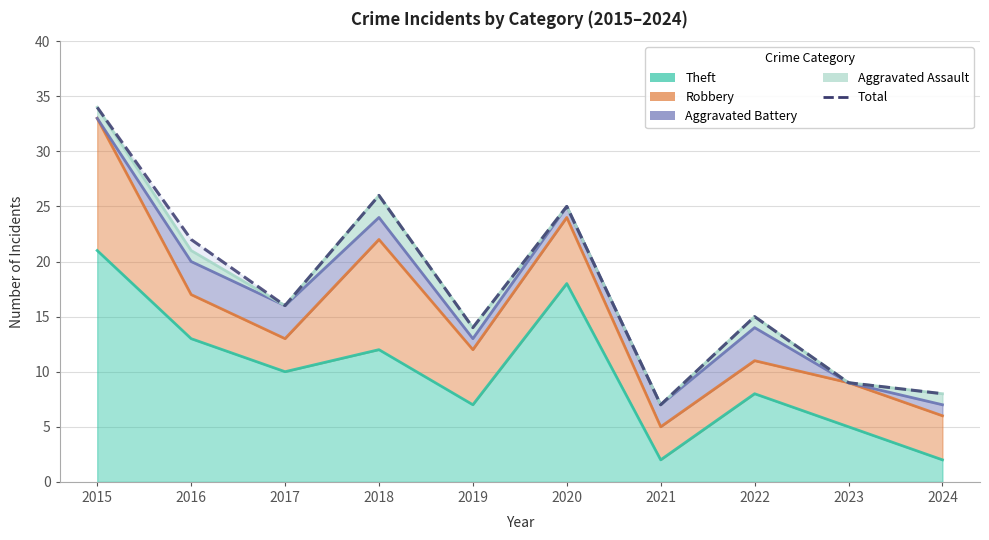

What is the difference between the values at 2016 and 2015?

12